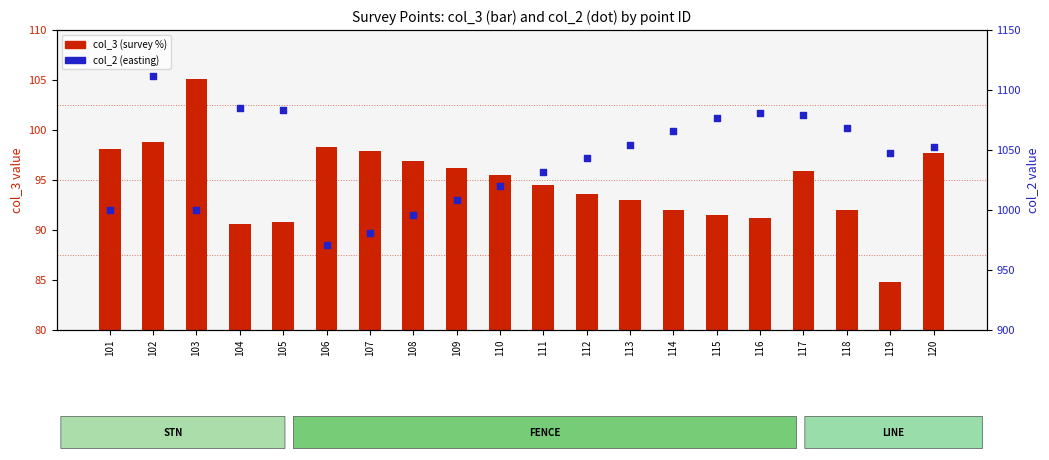

At how many categories does at least one series exceed 459?

20